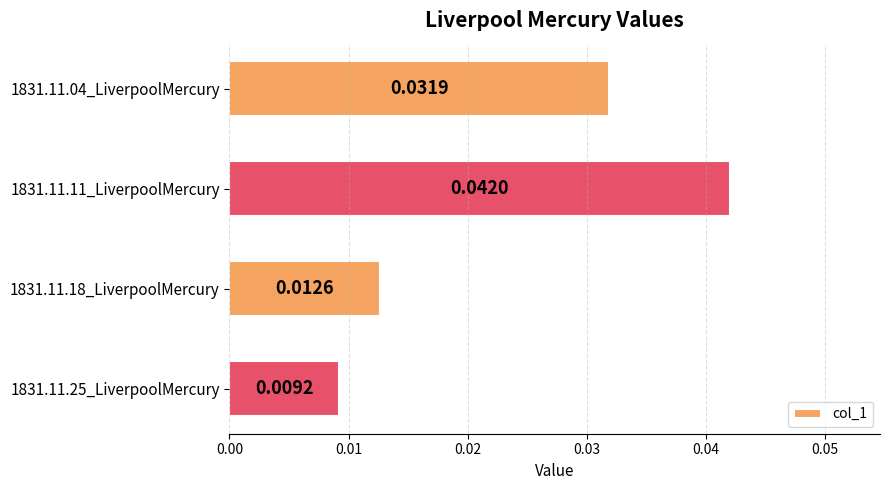

Which label corresponds to the smallest value in the chart?

1831.11.25_LiverpoolMercury